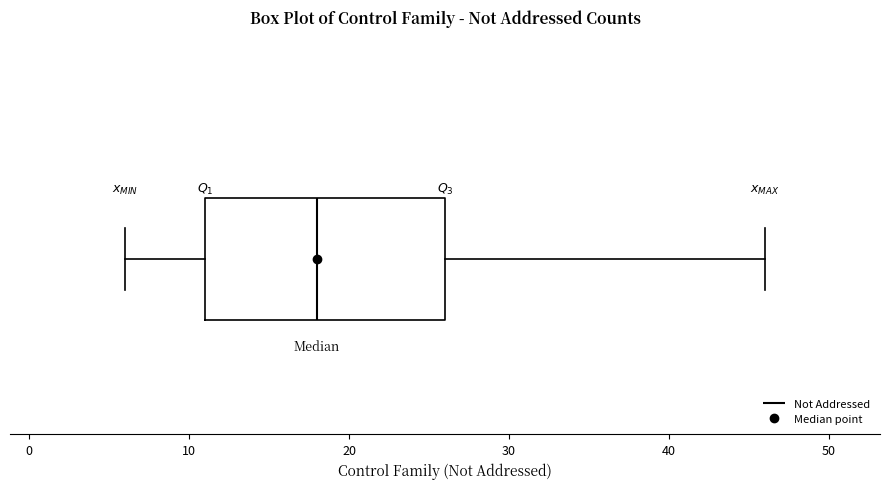

Read this box plot against the x-axis: the position of the median line, the range covered by the box, and the ends of both whiskers. The values are not printed on the chart, so give them approximately, as read against the axis.

median 18, box 11 to 26, whiskers 6 to 46